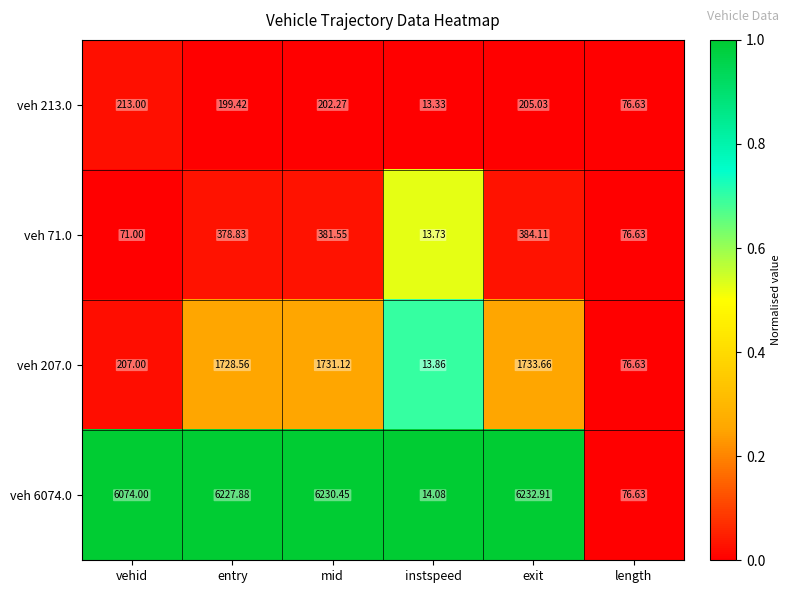

Which category has the highest value in the veh 6074.0 series?

exit